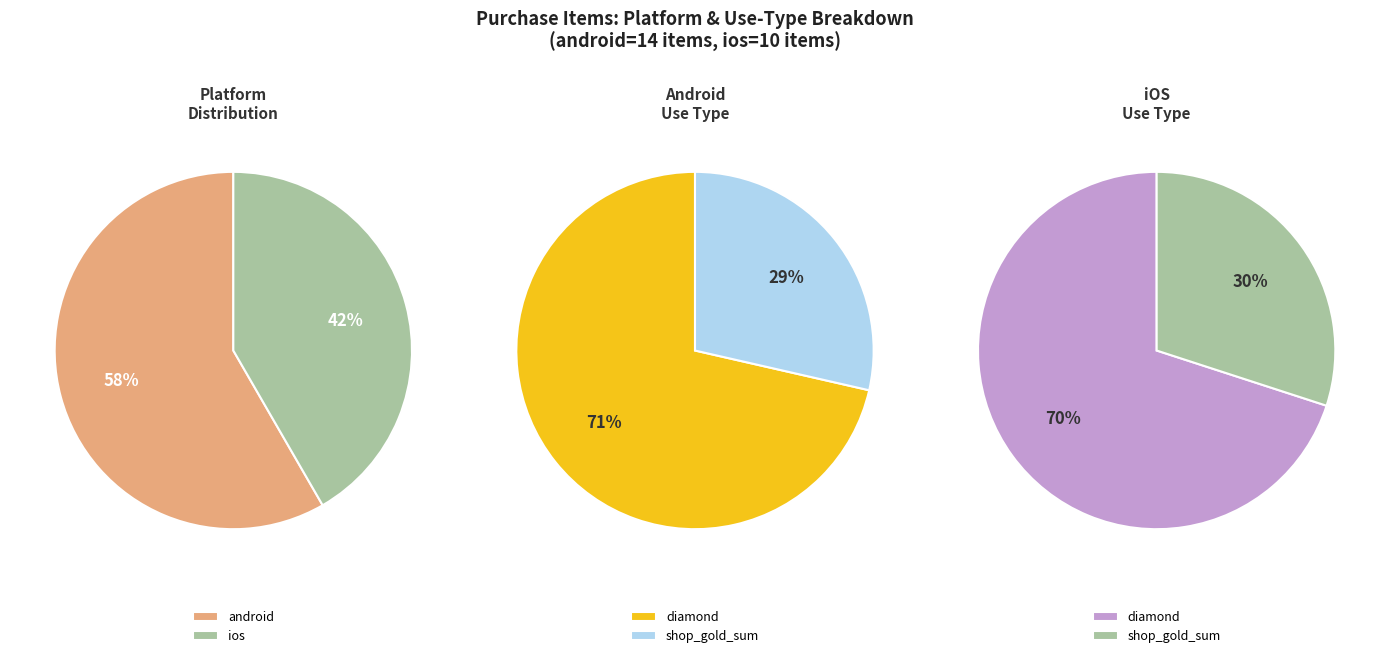

To the nearest percent, what is the average slice percentage?

50%